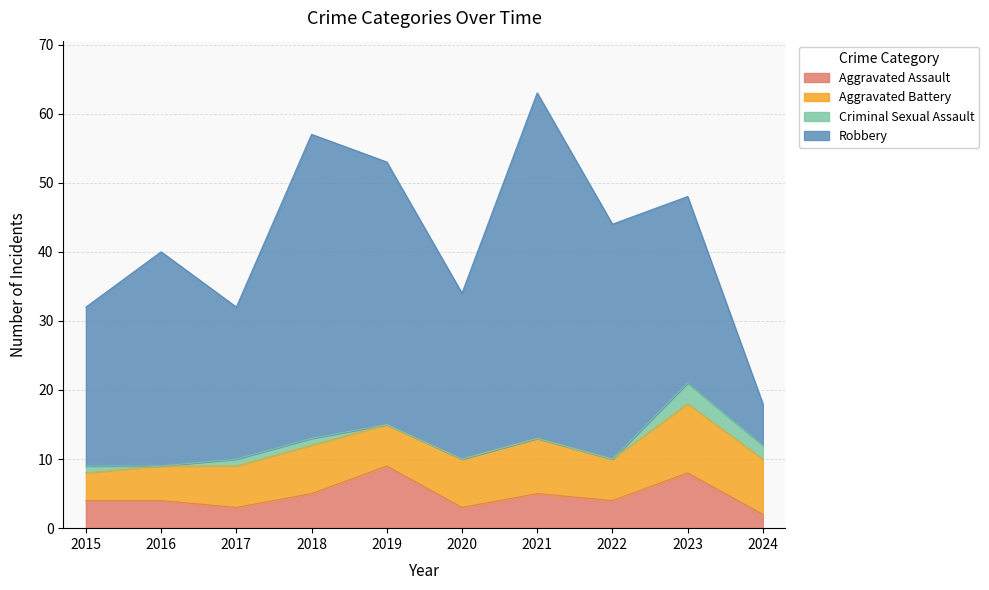

What is the value of the Aggravated Assault point at the 2nd from the left?

4